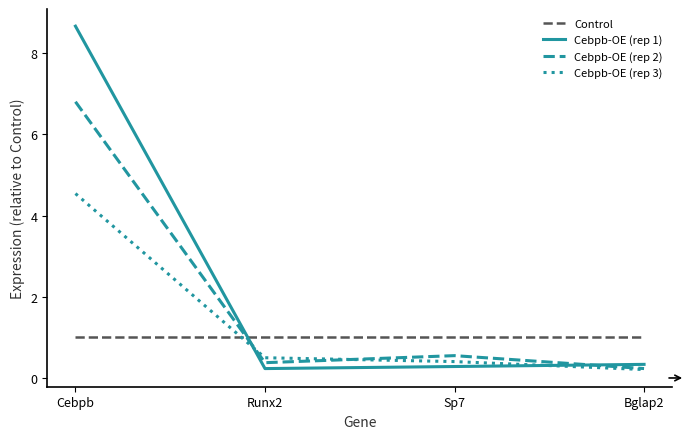

Is the value of Cebpb-OE (rep 2) at Bglap2 greater than the value of Cebpb-OE (rep 3) at Runx2?

No